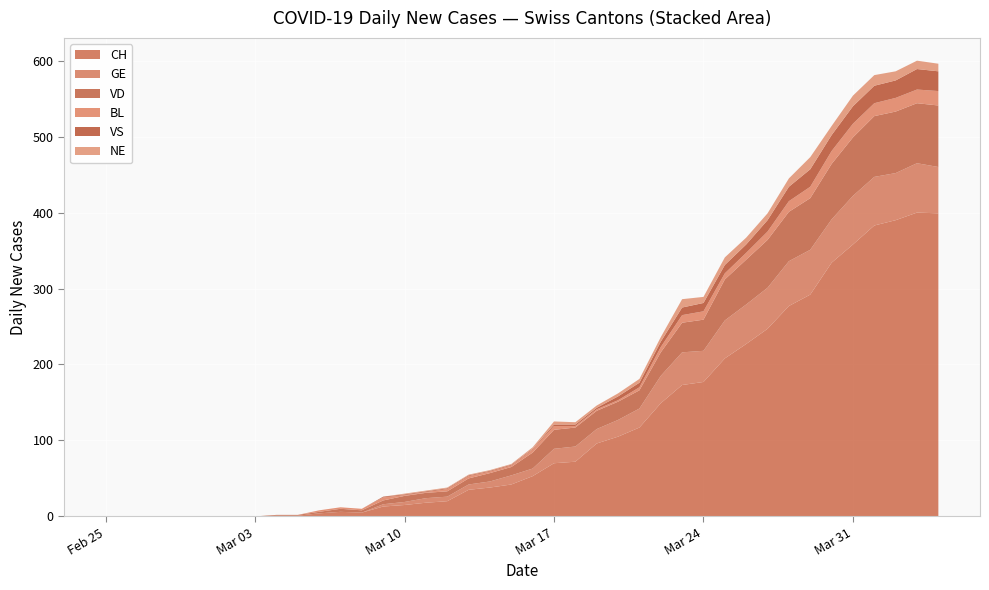

Reading right to left, what are all the values shown in this chart?

CH: 2020-04-04=399	2020-04-03=400	2020-04-02=390	2020-04-01=383	2020-03-31=358	2020-03-30=334	2020-03-29=292	2020-03-28=277	2020-03-27=247	2020-03-26=227	2020-03-25=208	2020-03-24=177	2020-03-23=173	2020-03-22=149	2020-03-21=117	2020-03-20=105	2020-03-19=96	2020-03-18=72	2020-03-17=70	2020-03-16=53	2020-03-15=42	2020-03-14=38	2020-03-13=35	2020-03-12=20	2020-03-11=18	2020-03-10=15	2020-03-09=13	2020-03-08=5	2020-03-07=6	2020-03-06=4	2020-03-05=1	2020-03-04=1	2020-03-03=0	2020-03-02=0	2020-03-01=0	2020-02-29=0	2020-02-28=0	2020-02-27=0	2020-02-26=0	2020-02-25=0
GE: 2020-04-04=61	2020-04-03=65	2020-04-02=62	2020-04-01=64	2020-03-31=64	2020-03-30=57	2020-03-29=59	2020-03-28=59	2020-03-27=54	2020-03-26=52	2020-03-25=50	2020-03-24=41	2020-03-23=43	2020-03-22=36	2020-03-21=25	2020-03-20=22	2020-03-19=19	2020-03-18=20	2020-03-17=19	2020-03-16=10	2020-03-15=12	2020-03-14=8	2020-03-13=7	2020-03-12=6	2020-03-11=6	2020-03-10=4	2020-03-09=3	2020-03-08=0	2020-03-07=0	2020-03-06=0	2020-03-05=0	2020-03-04=0	2020-03-03=0	2020-03-02=0	2020-03-01=0	2020-02-29=0	2020-02-28=0	2020-02-27=0	2020-02-26=0	2020-02-25=0
VD: 2020-04-04=81	2020-04-03=79	2020-04-02=81	2020-04-01=80	2020-03-31=77	2020-03-30=73	2020-03-29=68	2020-03-28=65	2020-03-27=63	2020-03-26=59	2020-03-25=54	2020-03-24=41	2020-03-23=39	2020-03-22=31	2020-03-21=24	2020-03-20=24	2020-03-19=24	2020-03-18=25	2020-03-17=25	2020-03-16=21	2020-03-15=11	2020-03-14=11	2020-03-13=8	2020-03-12=7	2020-03-11=7	2020-03-10=8	2020-03-09=5	2020-03-08=3	2020-03-07=4	2020-03-06=2	2020-03-05=1	2020-03-04=1	2020-03-03=0	2020-03-02=0	2020-03-01=0	2020-02-29=0	2020-02-28=0	2020-02-27=0	2020-02-26=0	2020-02-25=0
BL: 2020-04-04=19	2020-04-03=18	2020-04-02=18	2020-04-01=17	2020-03-31=18	2020-03-30=17	2020-03-29=15	2020-03-28=14	2020-03-27=11	2020-03-26=9	2020-03-25=8	2020-03-24=11	2020-03-23=10	2020-03-22=7	2020-03-21=4	2020-03-20=2	2020-03-19=2	2020-03-18=2	2020-03-17=5	2020-03-16=4	2020-03-15=2	2020-03-14=2	2020-03-13=3	2020-03-12=3	2020-03-11=1	2020-03-10=1	2020-03-09=4	2020-03-08=2	2020-03-07=2	2020-03-06=2	2020-03-05=0	2020-03-04=0	2020-03-03=0	2020-03-02=0	2020-03-01=0	2020-02-29=0	2020-02-28=0	2020-02-27=0	2020-02-26=0	2020-02-25=0
VS: 2020-04-04=26	2020-04-03=27	2020-04-02=23	2020-04-01=23	2020-03-31=23	2020-03-30=21	2020-03-29=23	2020-03-28=19	2020-03-27=15	2020-03-26=11	2020-03-25=11	2020-03-24=11	2020-03-23=10	2020-03-22=7	2020-03-21=6	2020-03-20=5	2020-03-19=2	2020-03-18=2	2020-03-17=2	2020-03-16=1	2020-03-15=1	2020-03-14=1	2020-03-13=1	2020-03-12=1	2020-03-11=1	2020-03-10=1	2020-03-09=1	2020-03-08=0	2020-03-07=0	2020-03-06=0	2020-03-05=0	2020-03-04=0	2020-03-03=0	2020-03-02=0	2020-03-01=0	2020-02-29=0	2020-02-28=0	2020-02-27=0	2020-02-26=0	2020-02-25=0
NE: 2020-04-04=10	2020-04-03=11	2020-04-02=12	2020-04-01=14	2020-03-31=14	2020-03-30=12	2020-03-29=16	2020-03-28=11	2020-03-27=9	2020-03-26=9	2020-03-25=10	2020-03-24=8	2020-03-23=11	2020-03-22=6	2020-03-21=5	2020-03-20=4	2020-03-19=3	2020-03-18=3	2020-03-17=4	2020-03-16=2	2020-03-15=1	2020-03-14=1	2020-03-13=1	2020-03-12=1	2020-03-11=1	2020-03-10=1	2020-03-09=0	2020-03-08=0	2020-03-07=0	2020-03-06=0	2020-03-05=0	2020-03-04=0	2020-03-03=0	2020-03-02=0	2020-03-01=0	2020-02-29=0	2020-02-28=0	2020-02-27=0	2020-02-26=0	2020-02-25=0